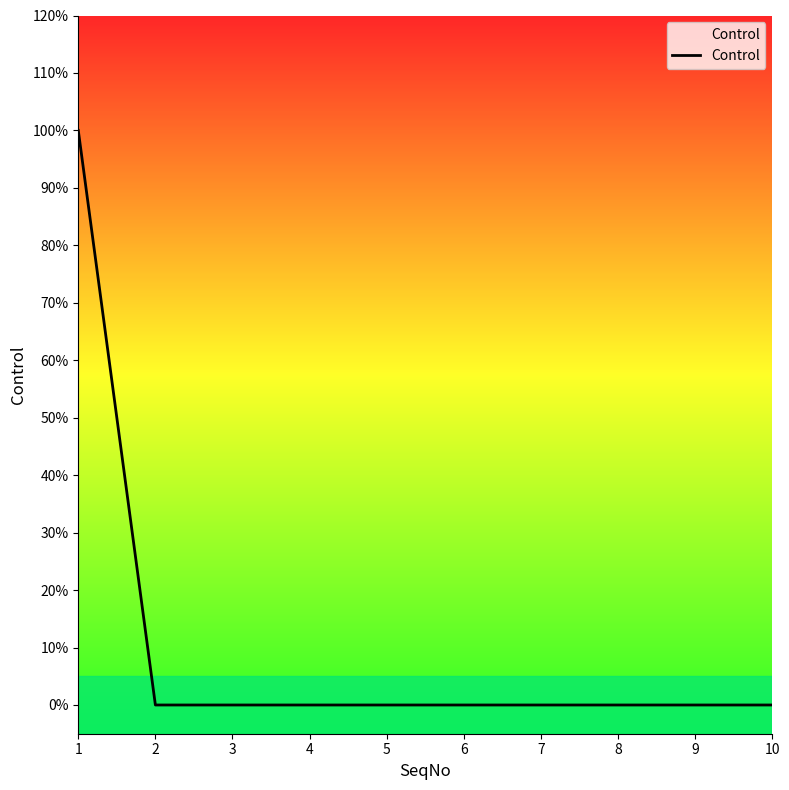

Does the chart display data point markers on the line(s)?

No